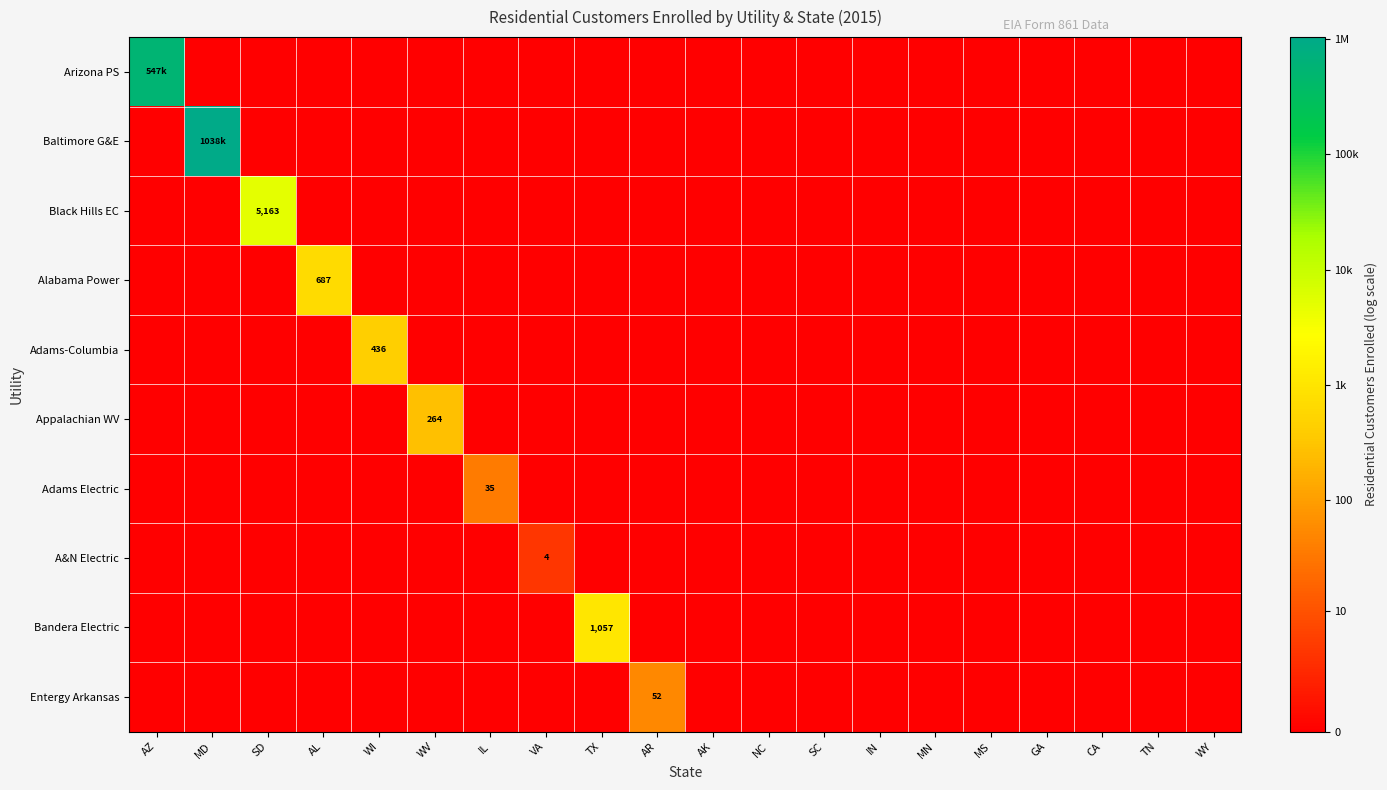

List the labels in order of Appalachian WV value, smallest first.

AZ, MD, SD, AL, WI, IL, VA, TX, AR, AK, NC, SC, IN, MN, MS, GA, CA, TN, WY, WV